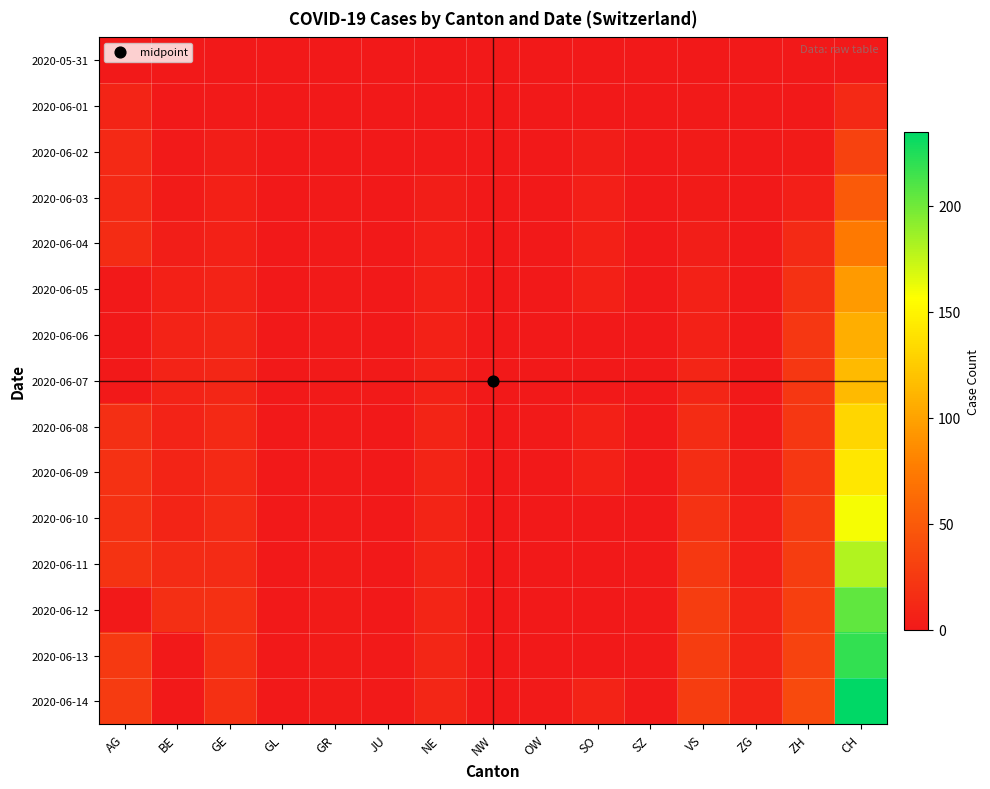

Reading right to left, list all the values displayed in this chart.

2020-05-31: CH=0	ZH=0	ZG=0	VS=0	SZ=0	SO=0	OW=0	NW=0	NE=0	JU=0	GR=0	GL=0	GE=0	BE=0	AG=0
2020-06-01: CH=12	ZH=0	ZG=0	VS=1	SZ=0	SO=0	OW=0	NW=0	NE=0	JU=0	GR=0	GL=0	GE=1	BE=0	AG=9
2020-06-02: CH=32	ZH=2	ZG=0	VS=2	SZ=0	SO=3	OW=0	NW=0	NE=1	JU=0	GR=0	GL=0	GE=4	BE=1	AG=12
2020-06-03: CH=50	ZH=5	ZG=0	VS=2	SZ=0	SO=5	OW=0	NW=0	NE=4	JU=0	GR=1	GL=0	GE=6	BE=2	AG=12
2020-06-04: CH=74	ZH=13	ZG=0	VS=4	SZ=0	SO=6	OW=0	NW=0	NE=5	JU=0	GR=1	GL=0	GE=7	BE=4	AG=15
2020-06-05: CH=95	ZH=19	ZG=0	VS=7	SZ=0	SO=6	OW=0	NW=0	NE=6	JU=0	GR=1	GL=0	GE=8	BE=6	AG=0
2020-06-06: CH=107	ZH=23	ZG=0	VS=7	SZ=0	SO=0	OW=0	NW=0	NE=7	JU=0	GR=1	GL=0	GE=11	BE=8	AG=0
2020-06-07: CH=114	ZH=23	ZG=0	VS=10	SZ=0	SO=0	OW=0	NW=0	NE=7	JU=1	GR=1	GL=0	GE=11	BE=8	AG=0
2020-06-08: CH=132	ZH=23	ZG=1	VS=15	SZ=0	SO=6	OW=1	NW=0	NE=9	JU=0	GR=1	GL=0	GE=12	BE=8	AG=17
2020-06-09: CH=142	ZH=23	ZG=3	VS=16	SZ=0	SO=6	OW=0	NW=0	NE=9	JU=0	GR=1	GL=0	GE=12	BE=9	AG=19
2020-06-10: CH=159	ZH=26	ZG=5	VS=20	SZ=0	SO=0	OW=0	NW=0	NE=9	JU=0	GR=1	GL=0	GE=14	BE=9	AG=19
2020-06-11: CH=180	ZH=28	ZG=5	VS=24	SZ=1	SO=0	OW=0	NW=0	NE=9	JU=0	GR=2	GL=0	GE=14	BE=14	AG=21
2020-06-12: CH=205	ZH=30	ZG=9	VS=28	SZ=1	SO=0	OW=0	NW=0	NE=10	JU=0	GR=2	GL=0	GE=18	BE=17	AG=0
2020-06-13: CH=219	ZH=33	ZG=9	VS=28	SZ=1	SO=0	OW=0	NW=0	NE=11	JU=1	GR=2	GL=0	GE=18	BE=0	AG=25
2020-06-14: CH=235	ZH=38	ZG=9	VS=28	SZ=1	SO=8	OW=1	NW=0	NE=11	JU=1	GR=2	GL=0	GE=18	BE=0	AG=26